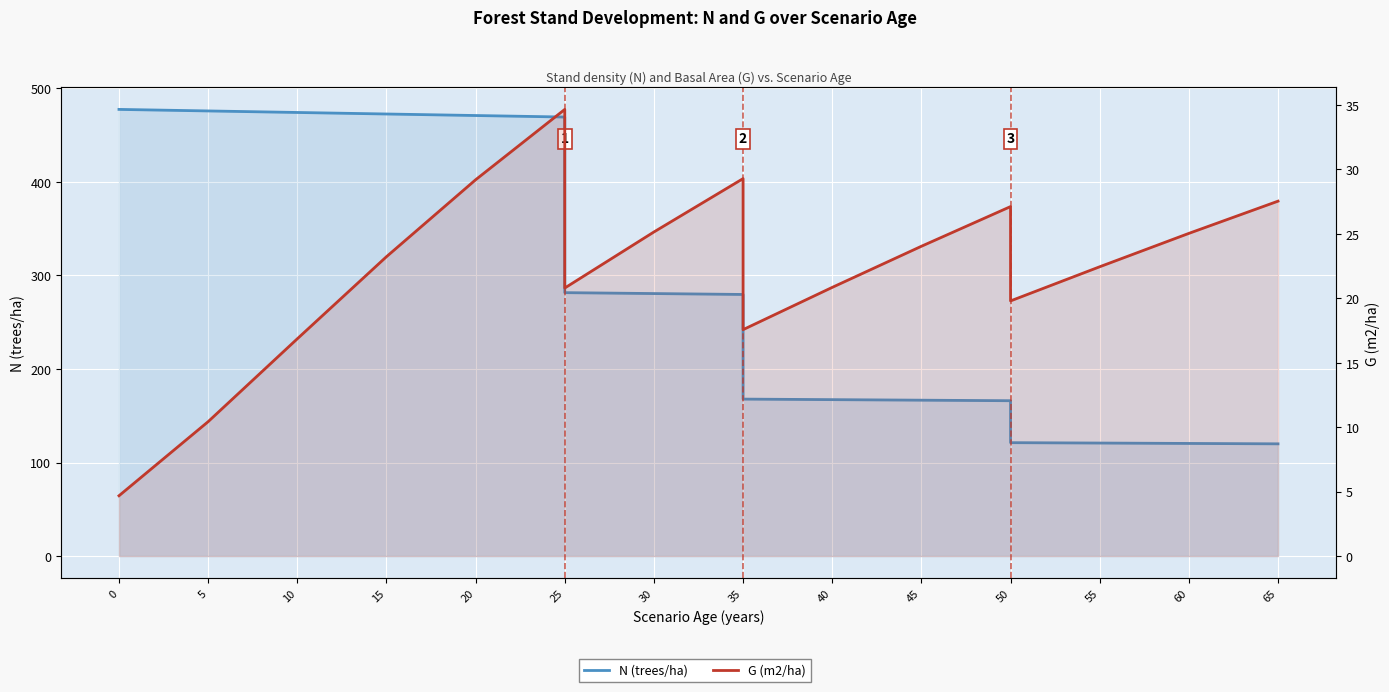

Does the chart display data point markers on the line(s)?

No